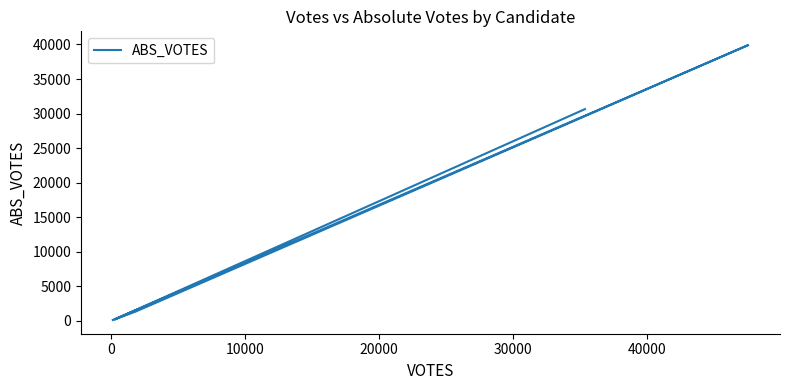

How many values are below 1303?

2